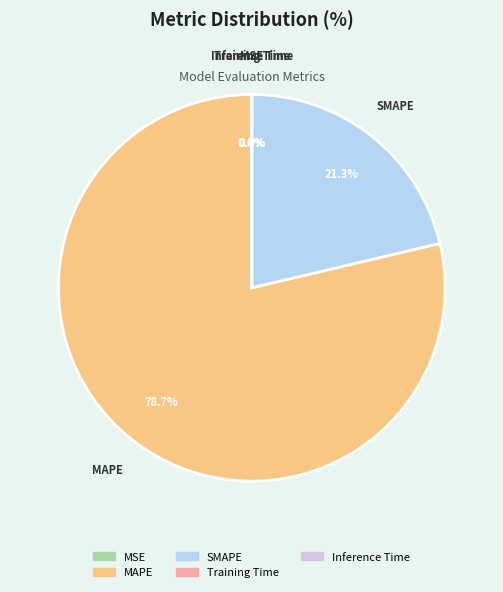

Is it true that MAPE is 79% of the pie?

True